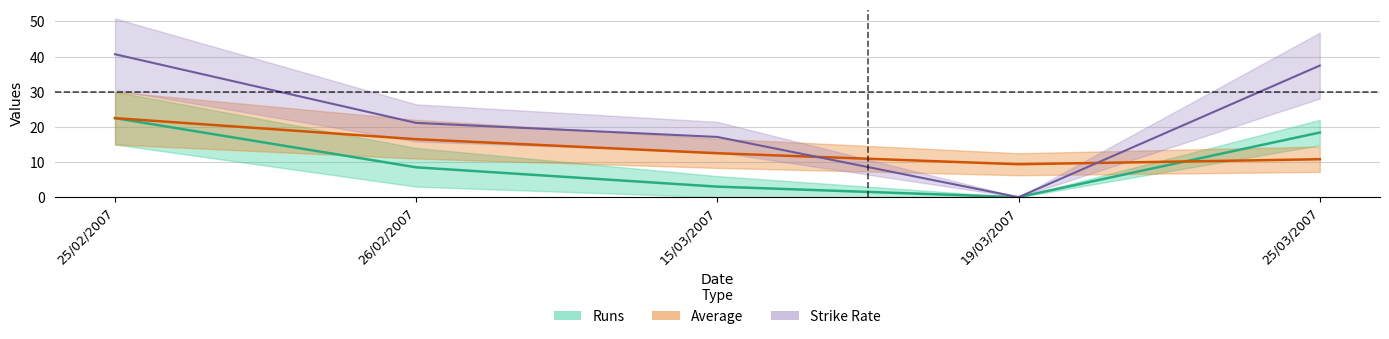

True or false: Runs has more than 1 interior local peaks.

False